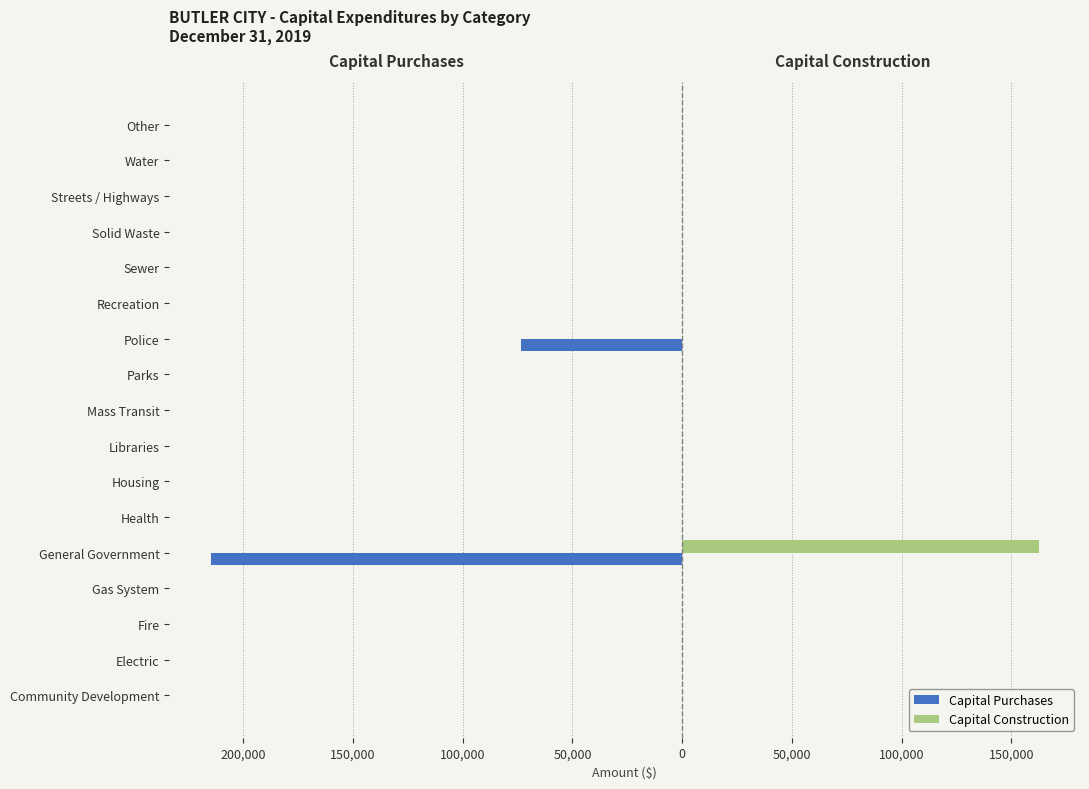

What are all the series names shown in the legend?

Capital Purchases, Capital Construction